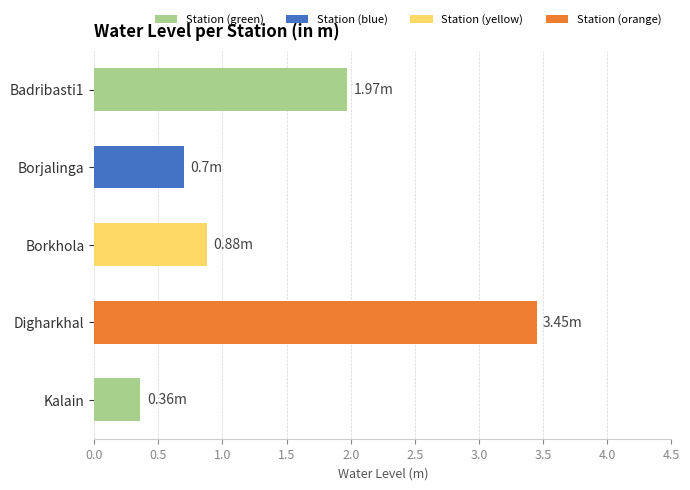

What is the change in value from Badribasti1 to Digharkhal?

+1.5